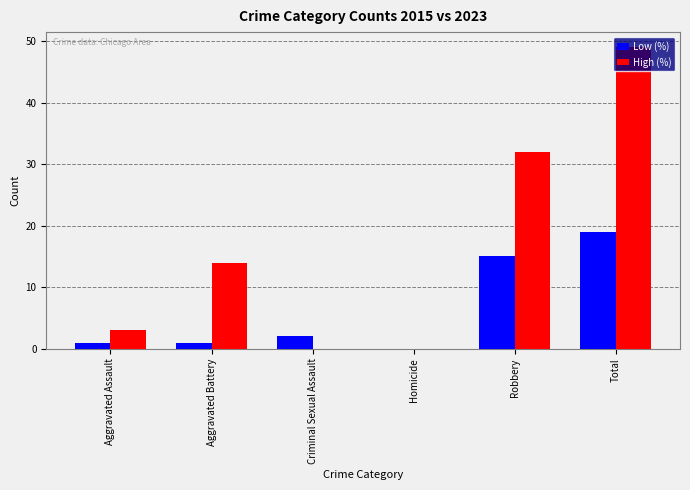

Is it true that Low (%) equals 19 at Total?

True